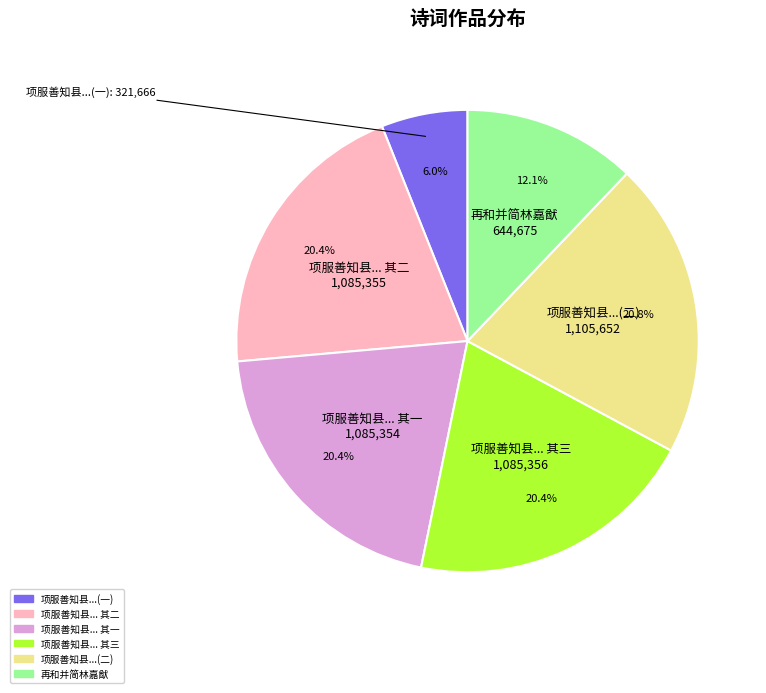

Does any single category account for the majority?

No